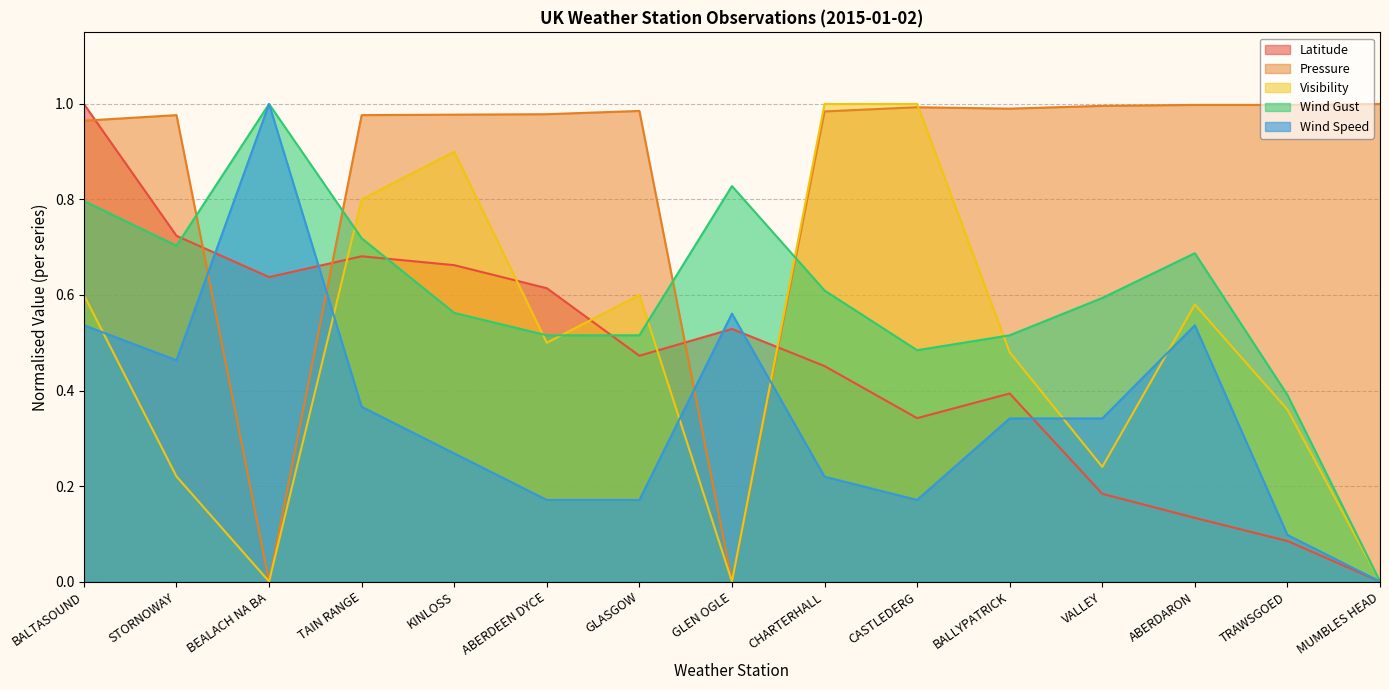

Which has a higher value, ABERDARON or GLASGOW?

GLASGOW